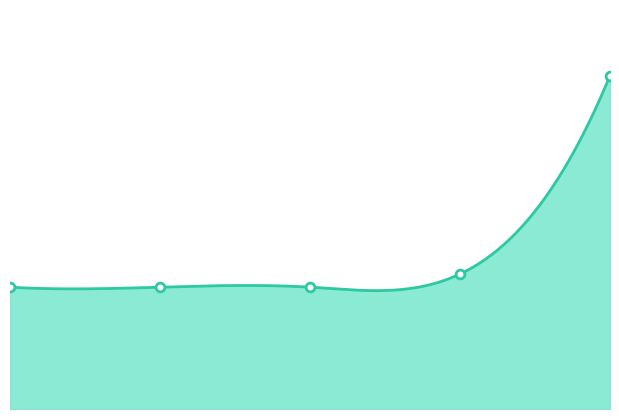

What is the change in value from 2023-09-05 to 2023-08-27?

-9.1